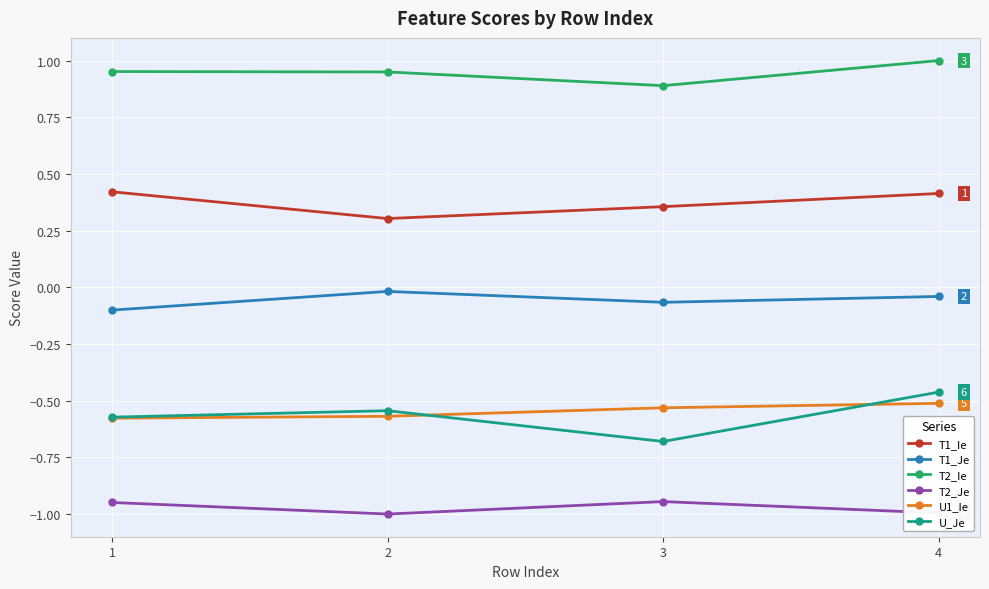

True or false: T1_Ie has more than 2 interior local peaks.

False